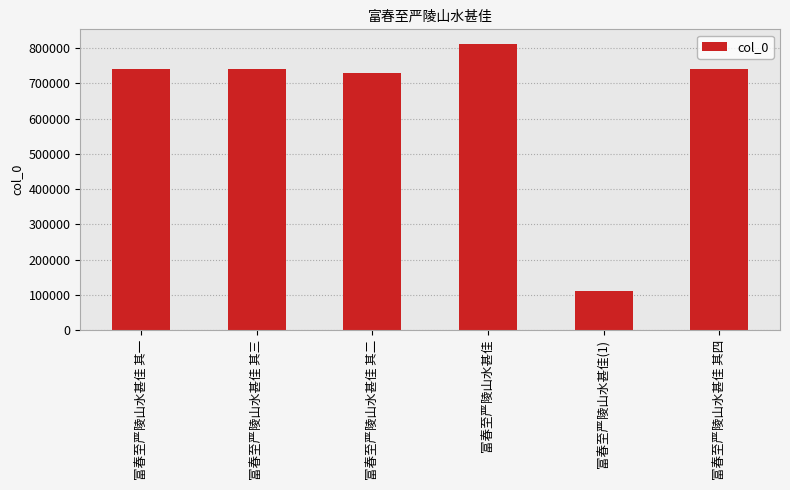

What position from the right is 富春至严陵山水甚佳 其三?

5